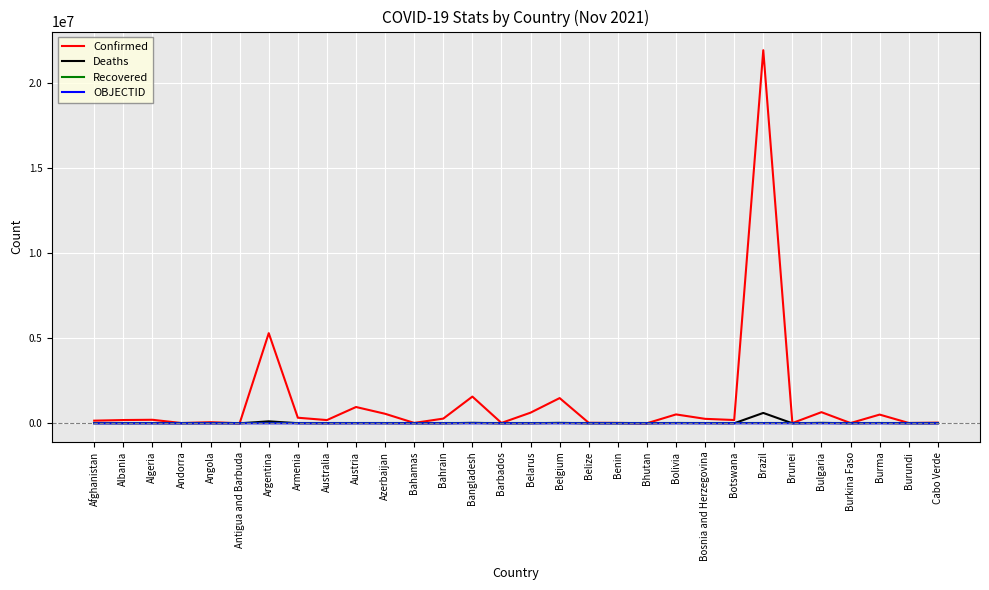

Is it true that Recovered equals 0 at Angola?

True